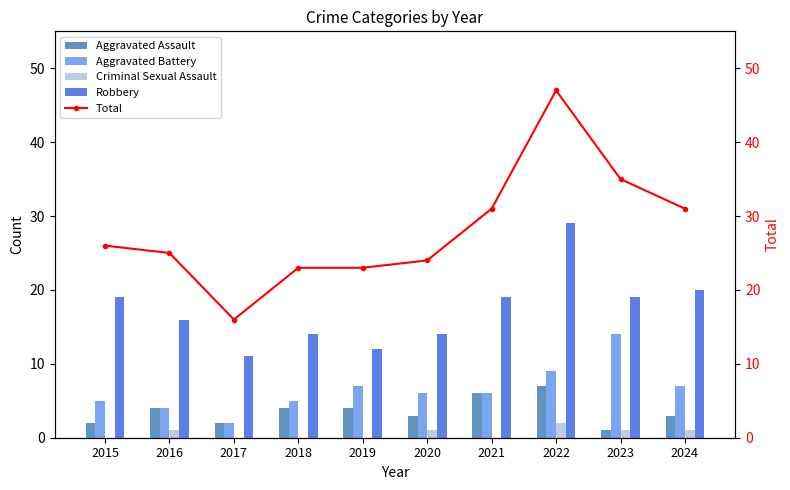

Which category has the lowest value in the Total series?

2017